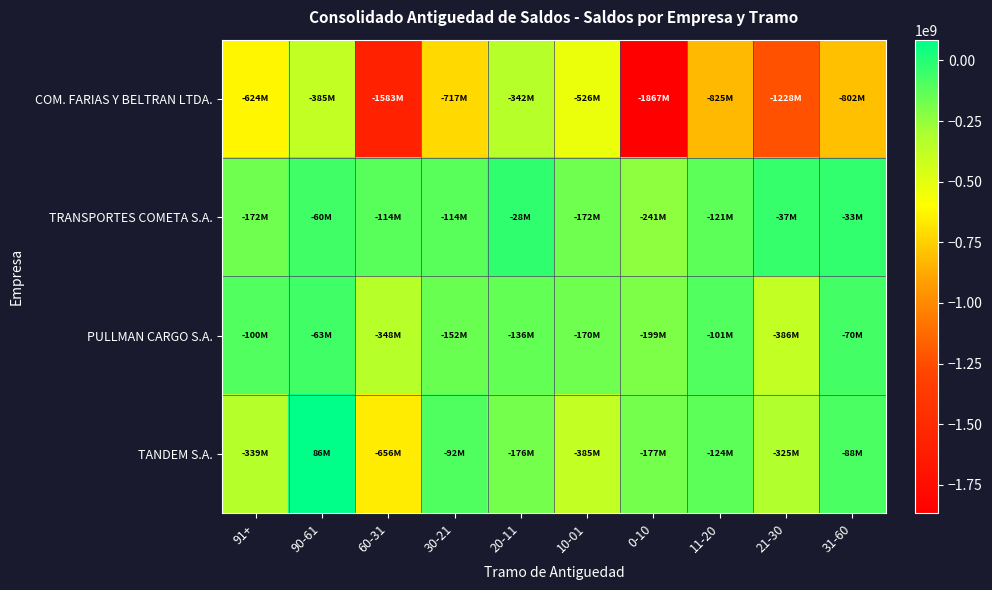

What is the difference between the highest and lowest values at 20-11?

313521472